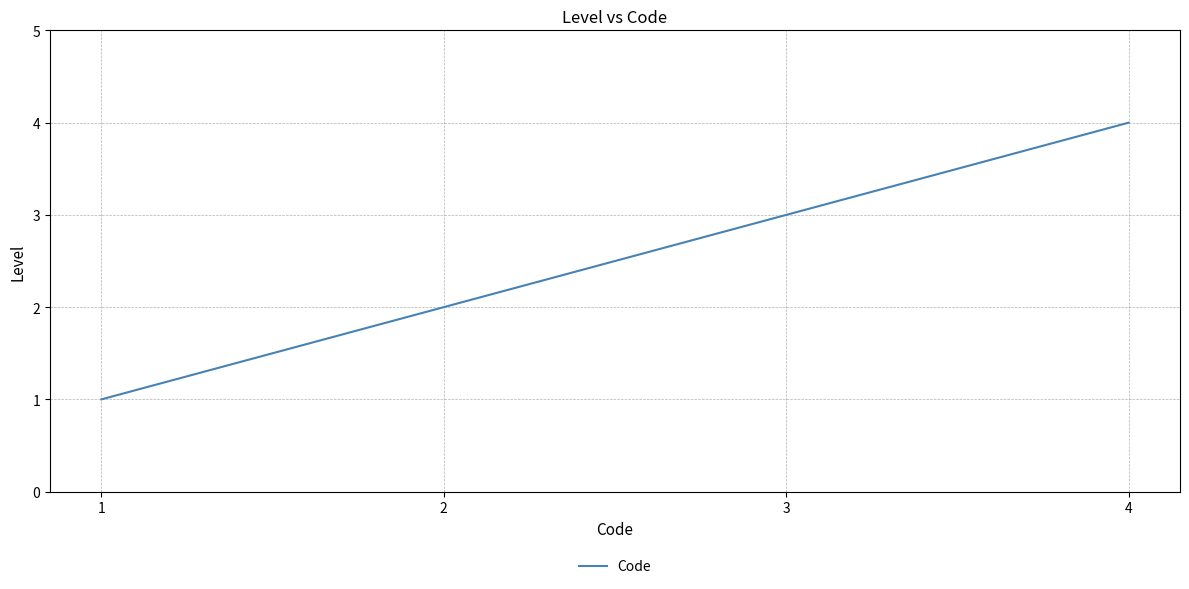

List the labels in order of value, largest first.

4, 3, 2, 1